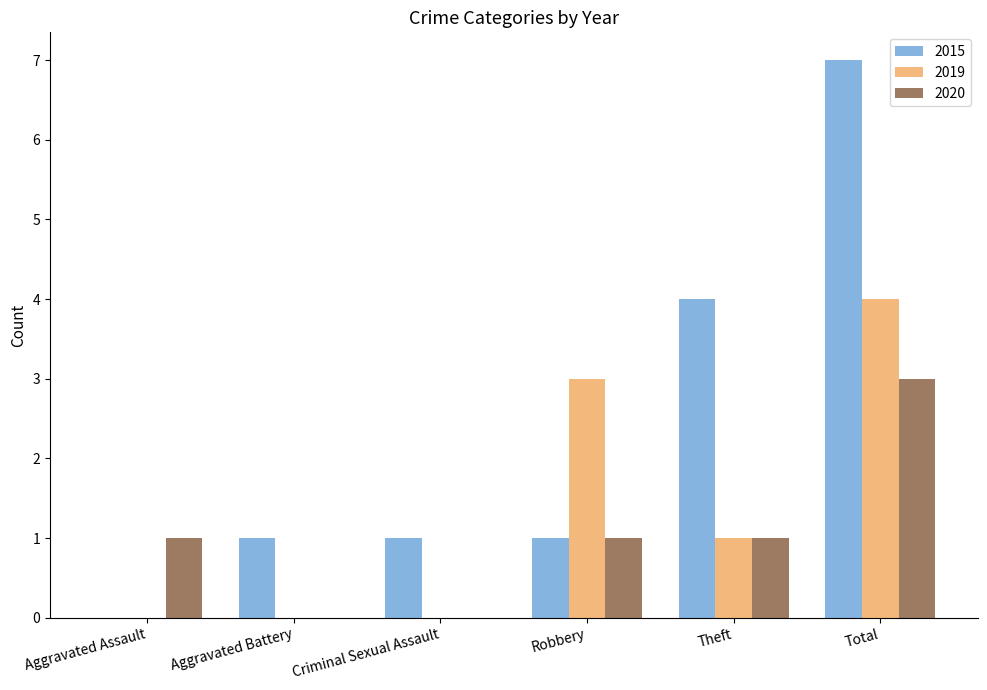

What is the average value of the 2015 series?

2